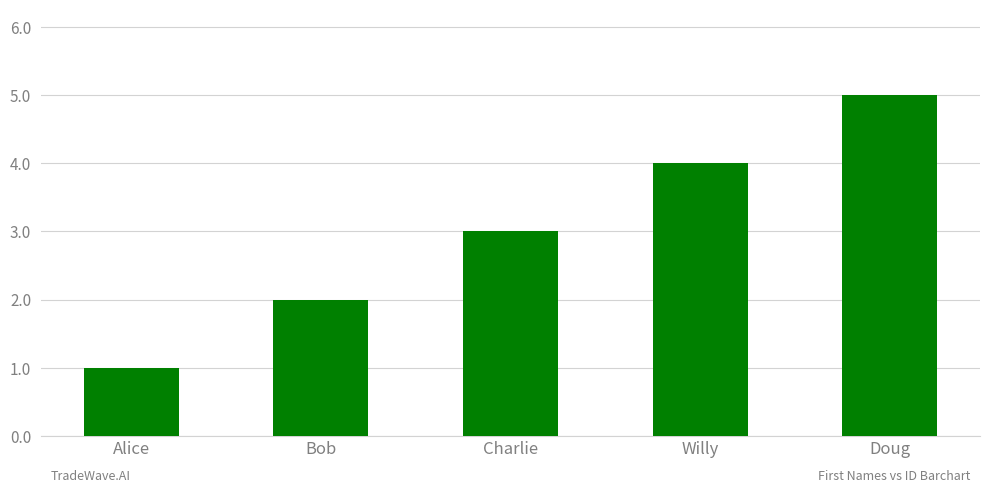

Reading right to left, what are all the values shown in this chart?

Doug=5	Willy=4	Charlie=3	Bob=2	Alice=1